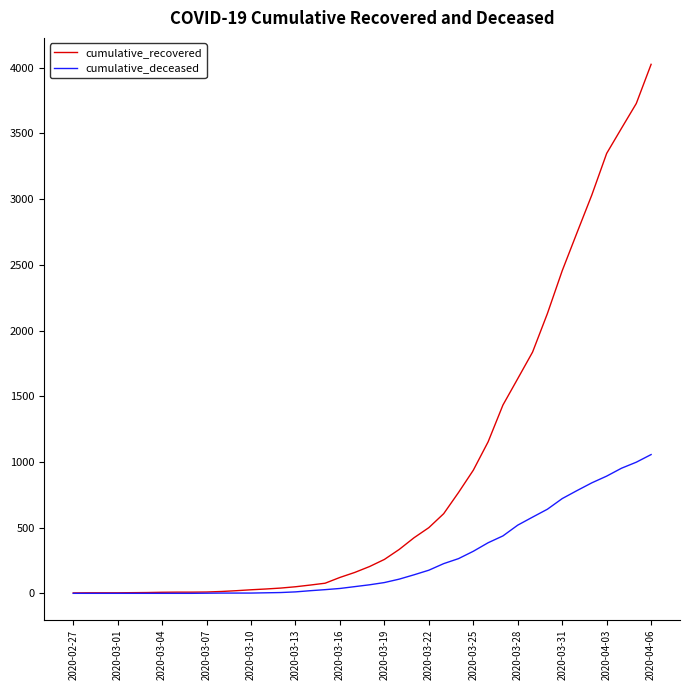

At how many categories does at least one series exceed 3251?

4